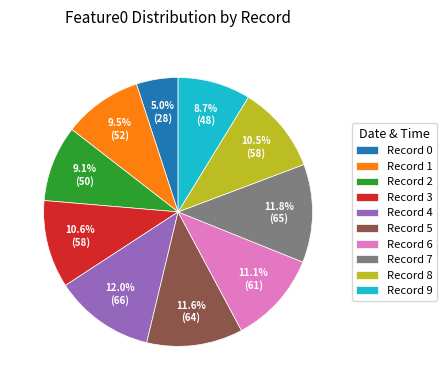

Does Record 7 account for over 50% of the chart?

No